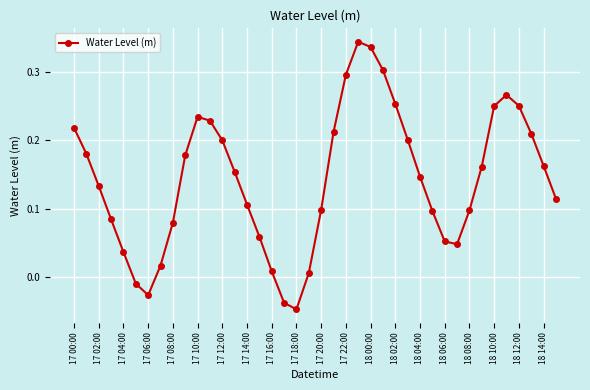

How many points are lower than both their immediate neighbors (excluding endpoints)?

3